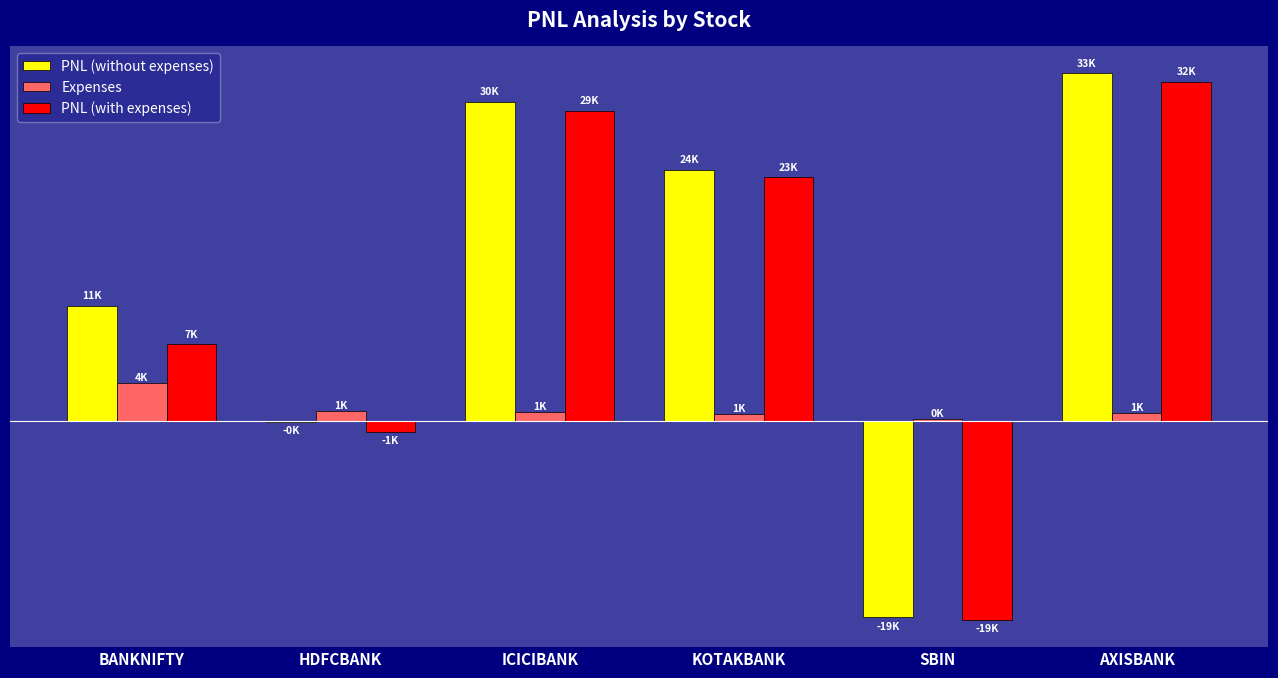

What is the sum of all PNL (with expenses) values?

72166.8